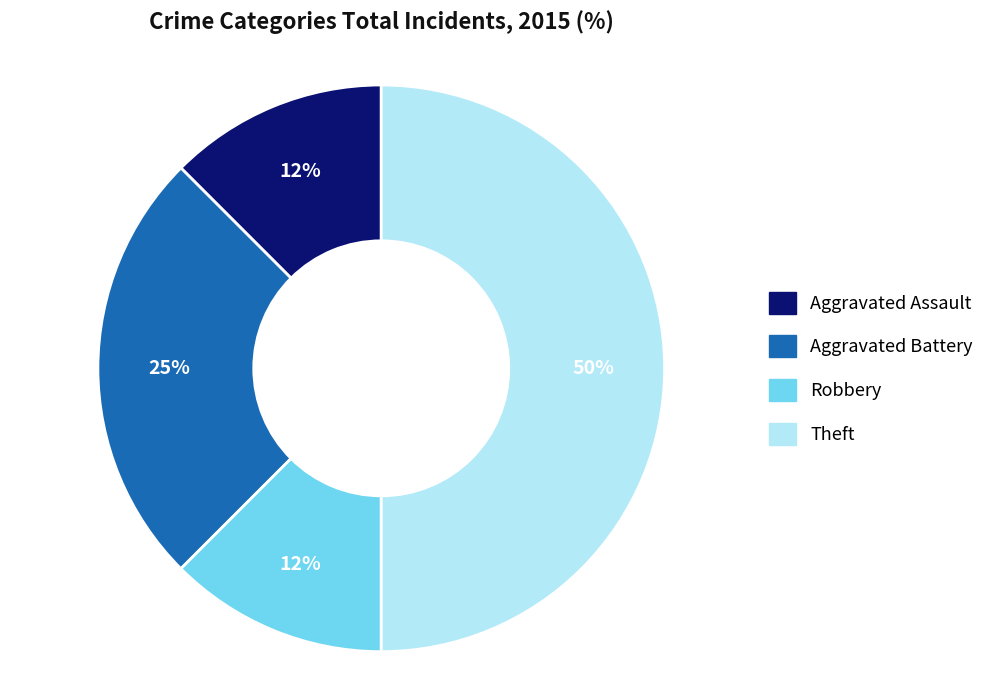

Combined, do Aggravated Assault and Theft account for over 50%?

Yes